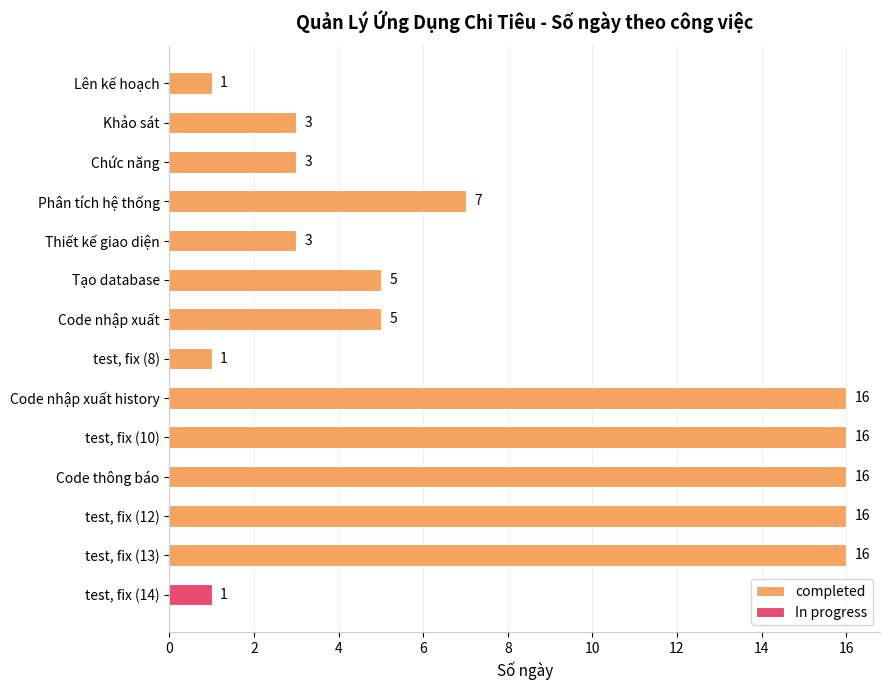

At which label is completed closest to 8?

Phân tích hệ thống